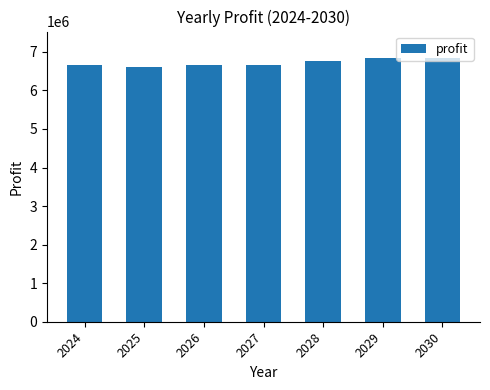

Does the chart contain stacked bars?

No